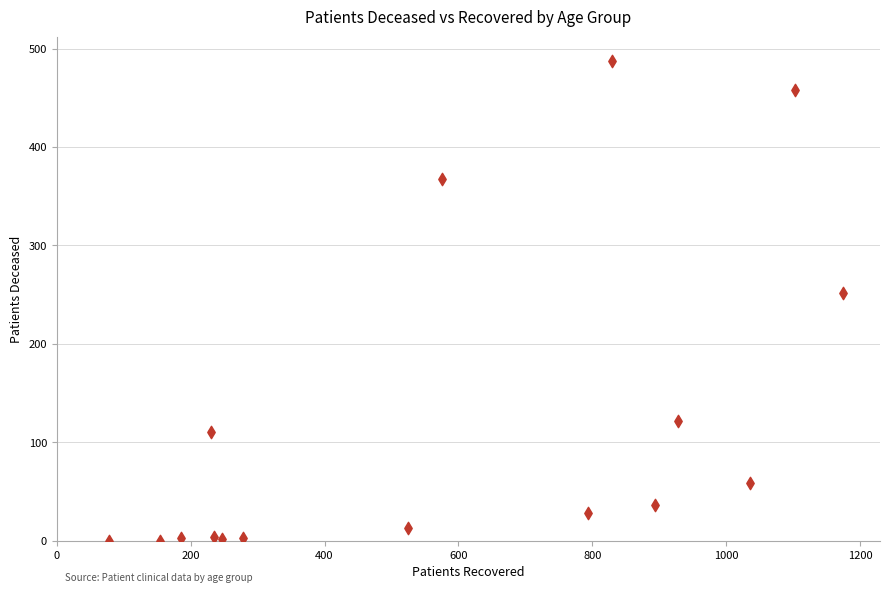

What Y value in the scatter plot is closest to 244?

252